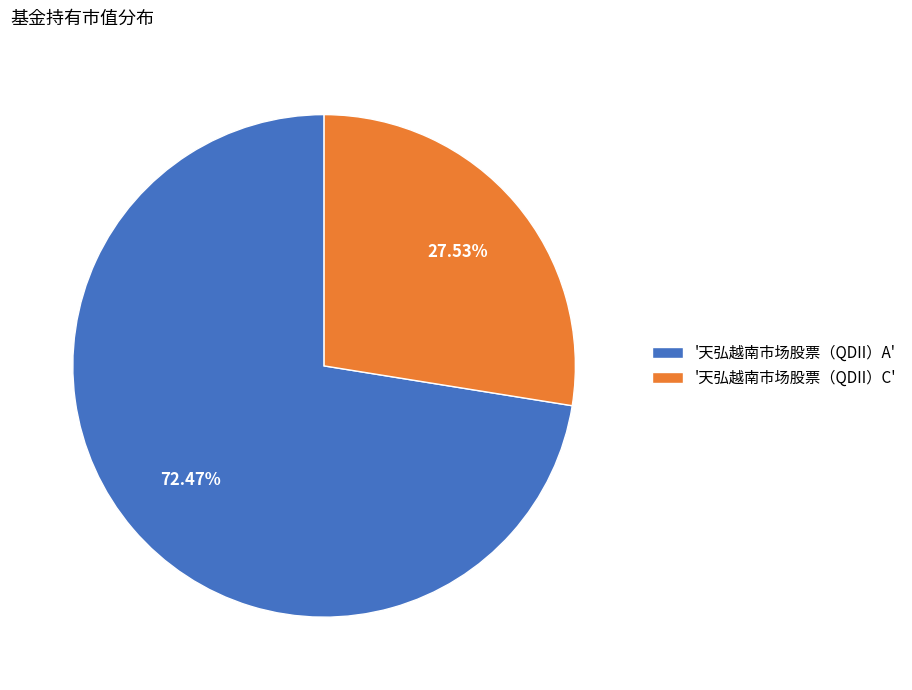

What is the smallest slice in the pie chart?

'天弘越南市场股票（QDII）C'